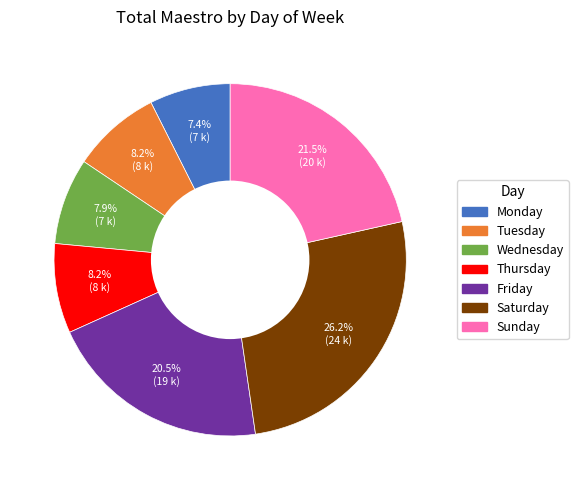

What percentage do Tuesday and Sunday together represent?

29.7%